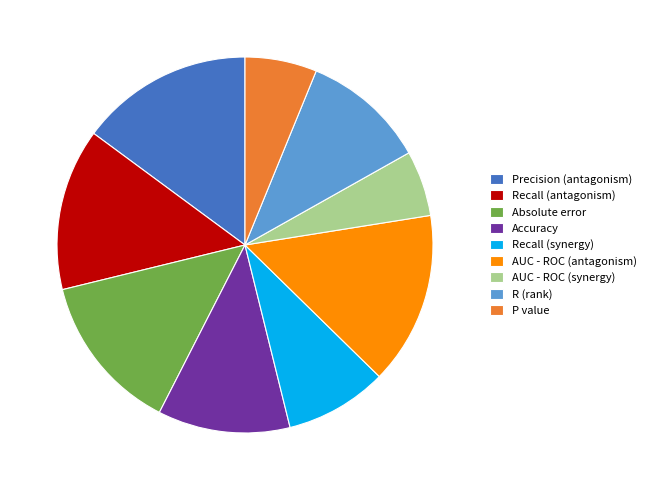

Is P value the majority of the pie?

No